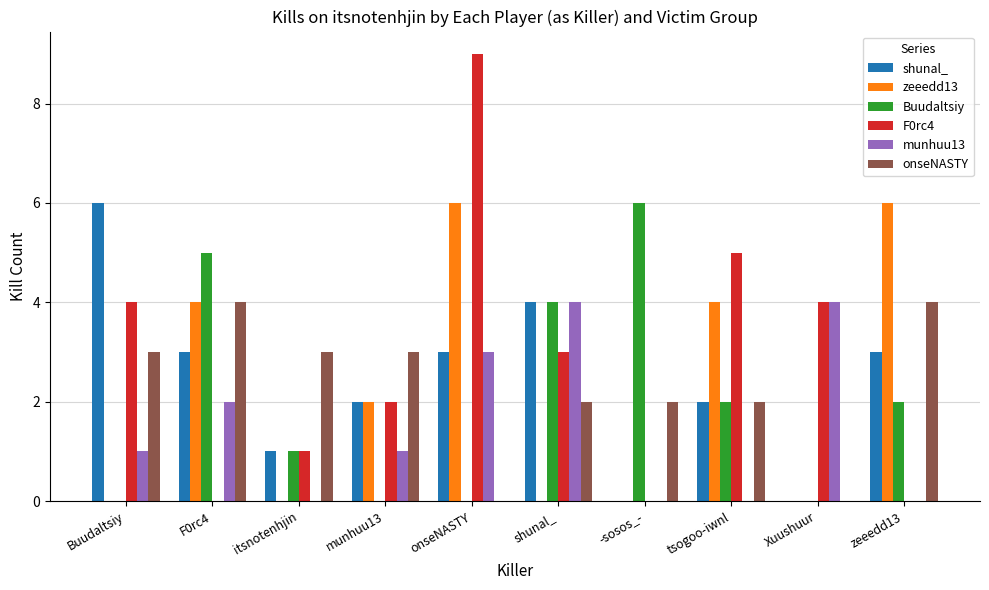

What are all the series names shown in the legend?

shunal_, zeeedd13, Buudaltsiy, F0rc4, munhuu13, onseNASTY